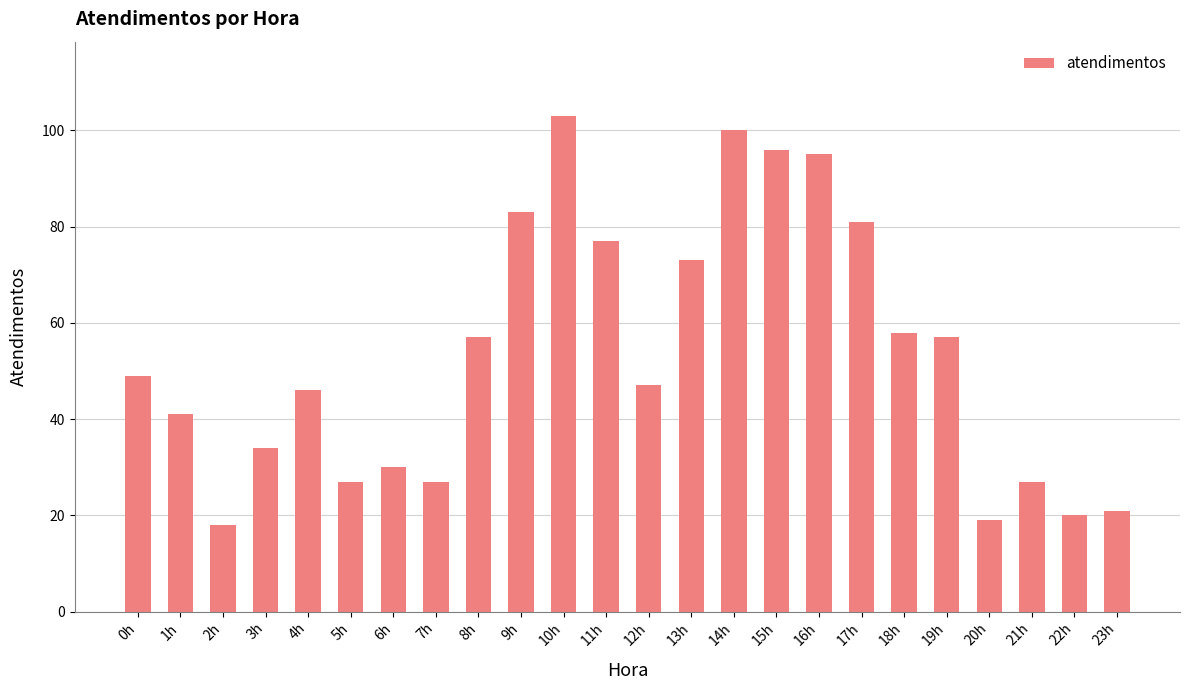

Does the chart contain any negative values?

No